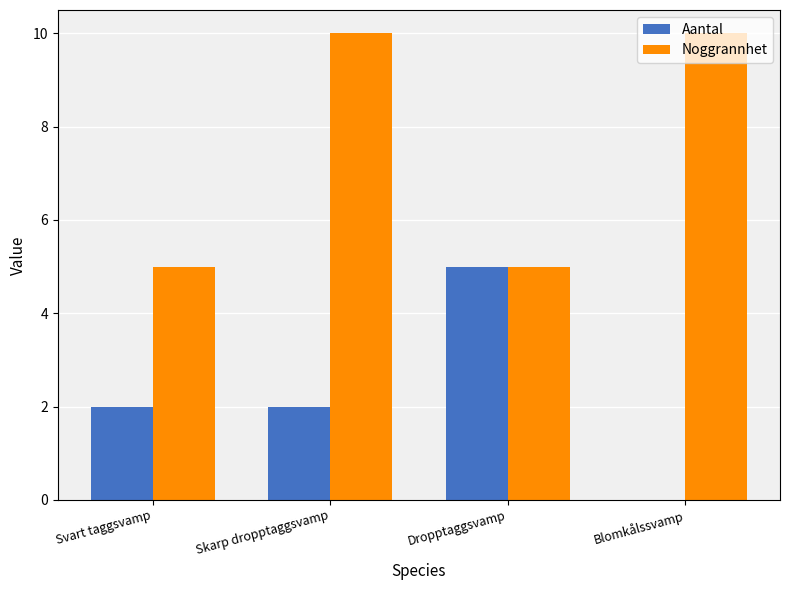

How many positive values does the Aantal series have?

3